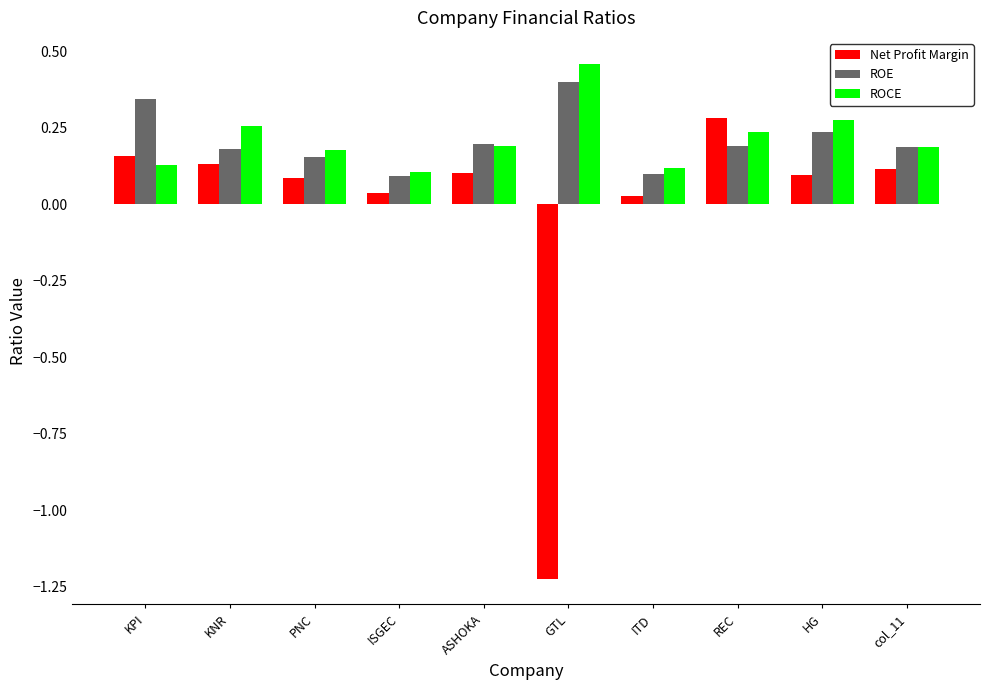

Is the value of ROCE at PNC greater than the value of Net Profit Margin at ASHOKA?

Yes